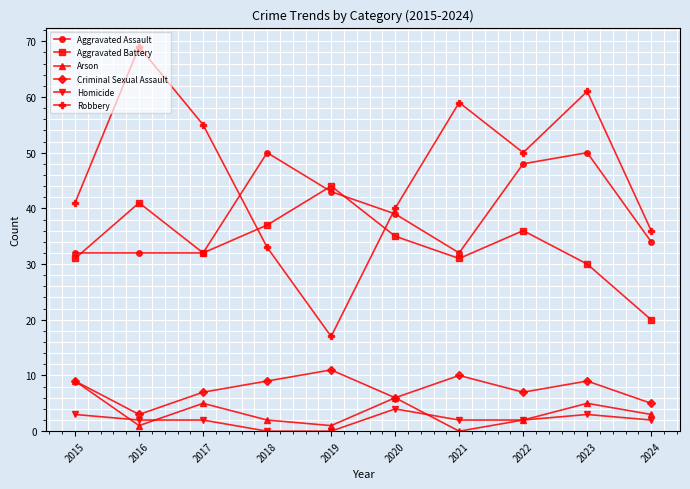

What is the maximum value shown in the chart?

69